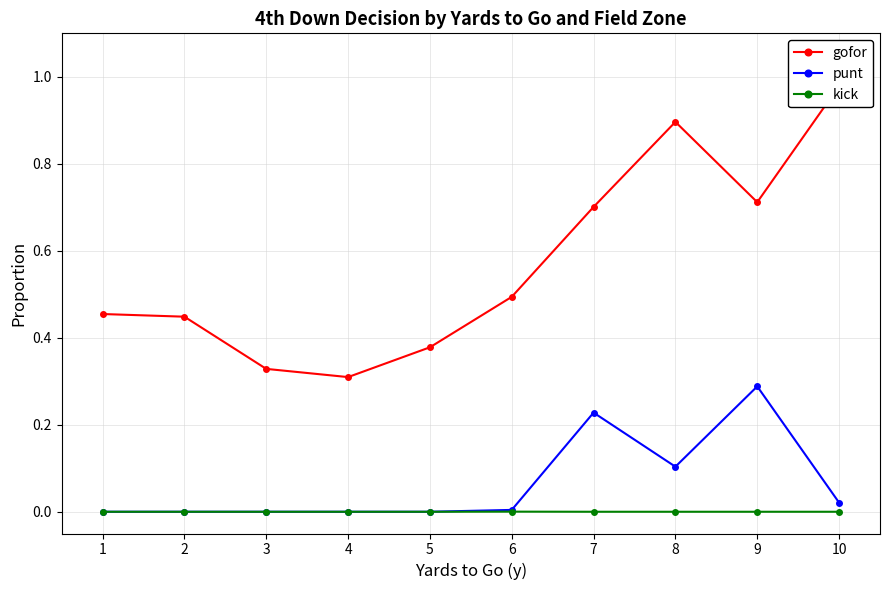

At how many categories does at least one series exceed 0?

10